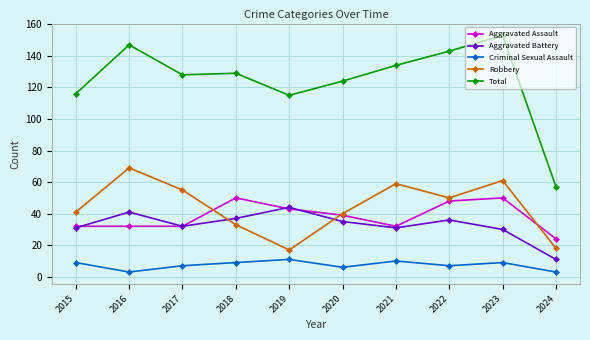

Which series has the largest total across all categories?

Total